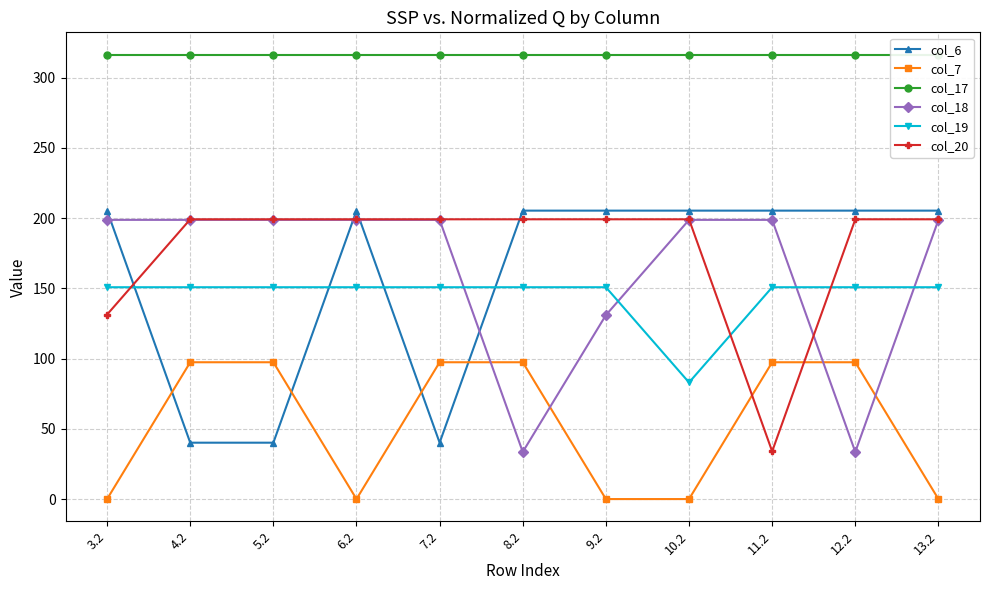

What is the label of the 4th point from the right?

10.2